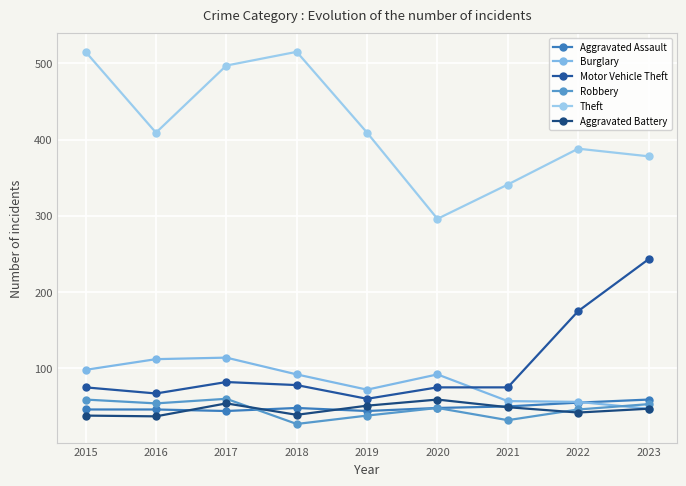

How many values in the Theft series are below 409?

4